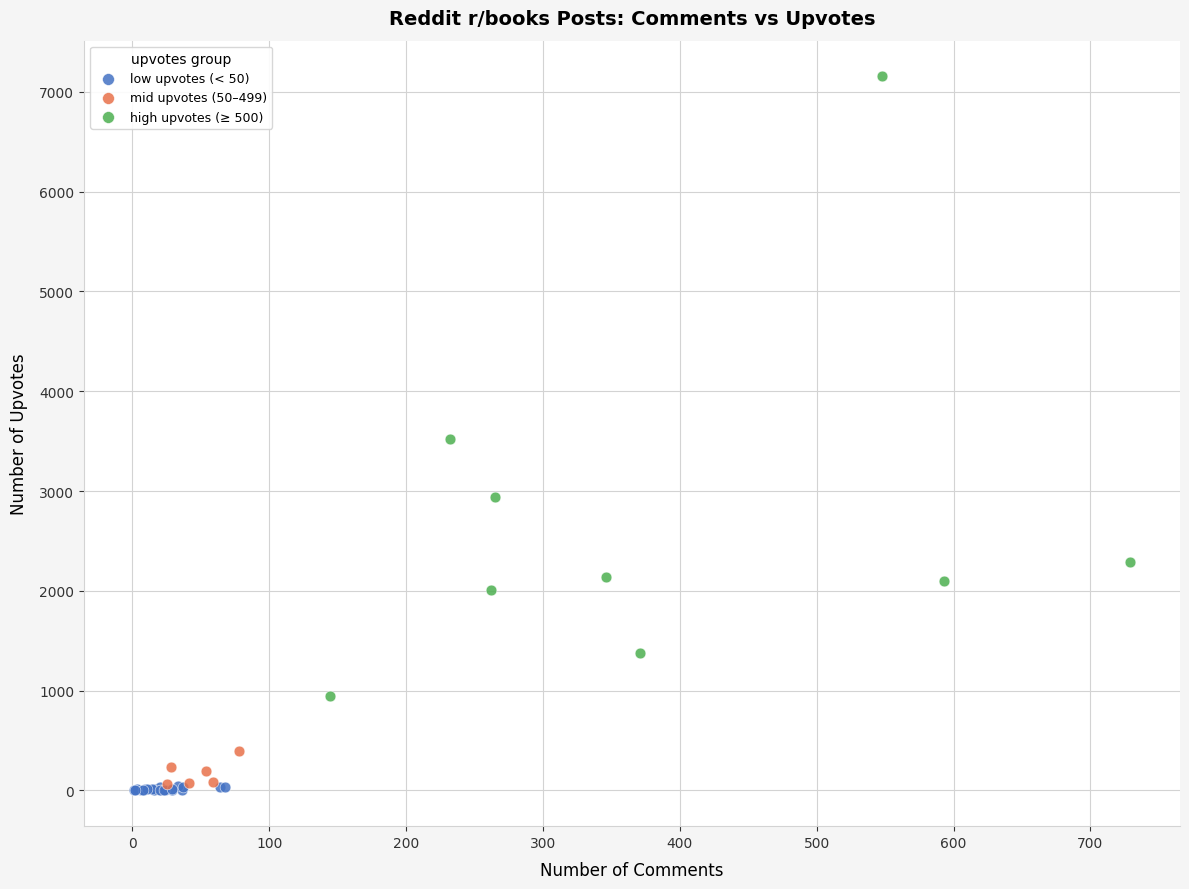

Which series has the widest spread of Y values?

high upvotes (≥ 500)